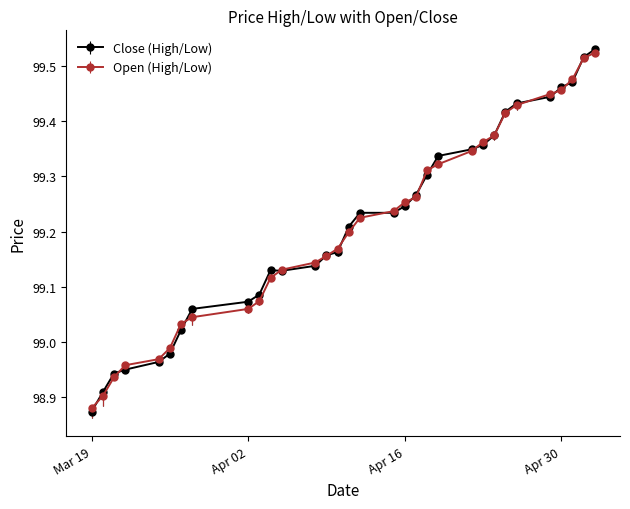

At how many categories does at least one series exceed 99?

26